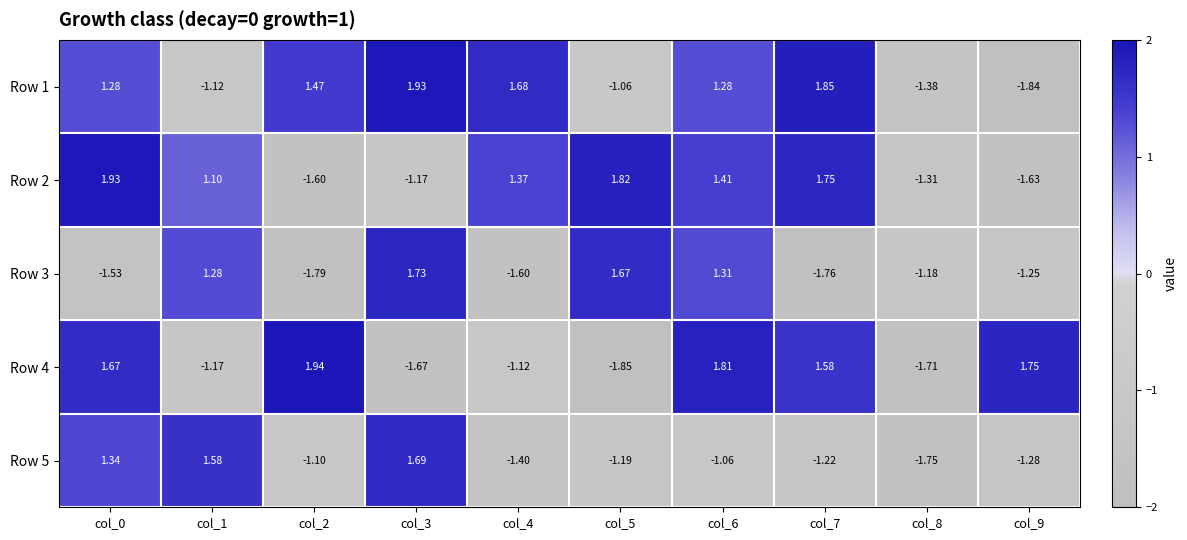

Is the value of Row 5 at col_4 greater than the value of Row 2 at col_1?

No